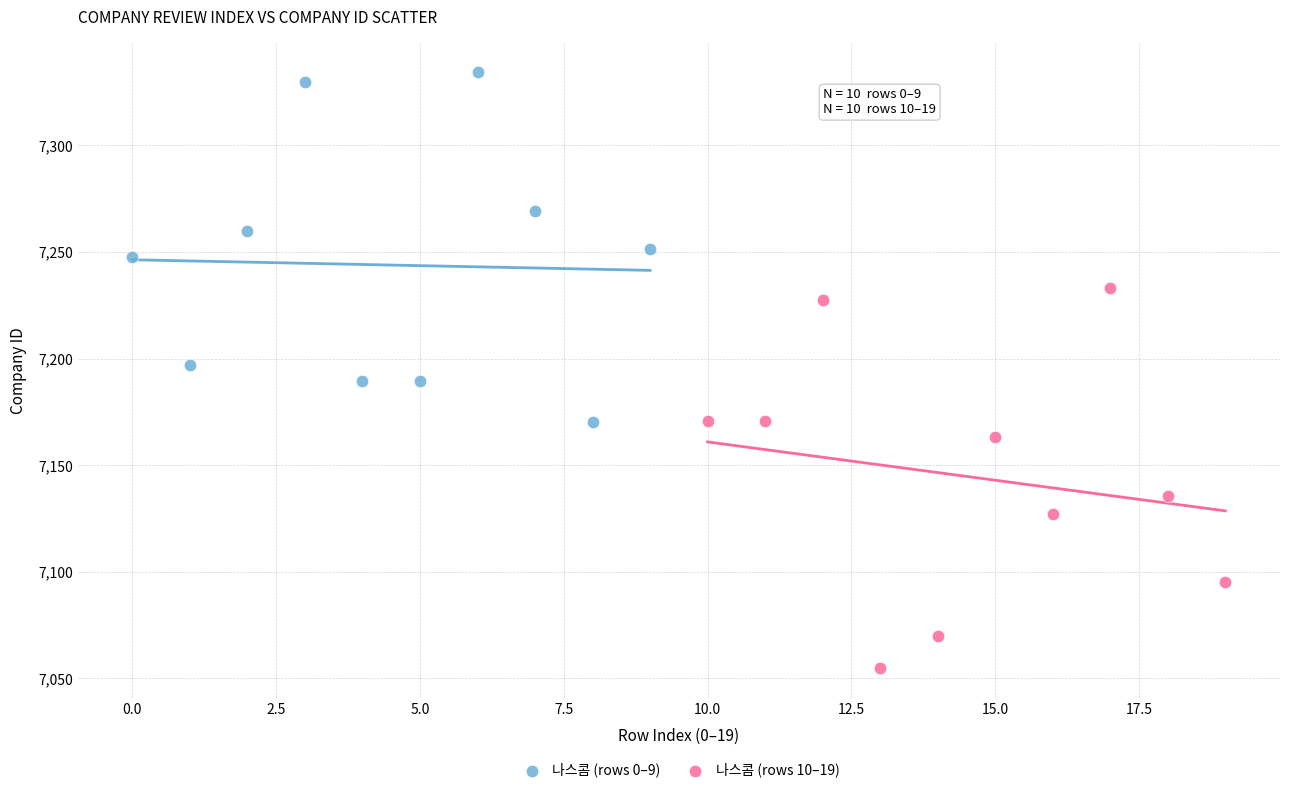

Which series has the largest Y range (max minus min)?

나스콤 (rows 10–19)